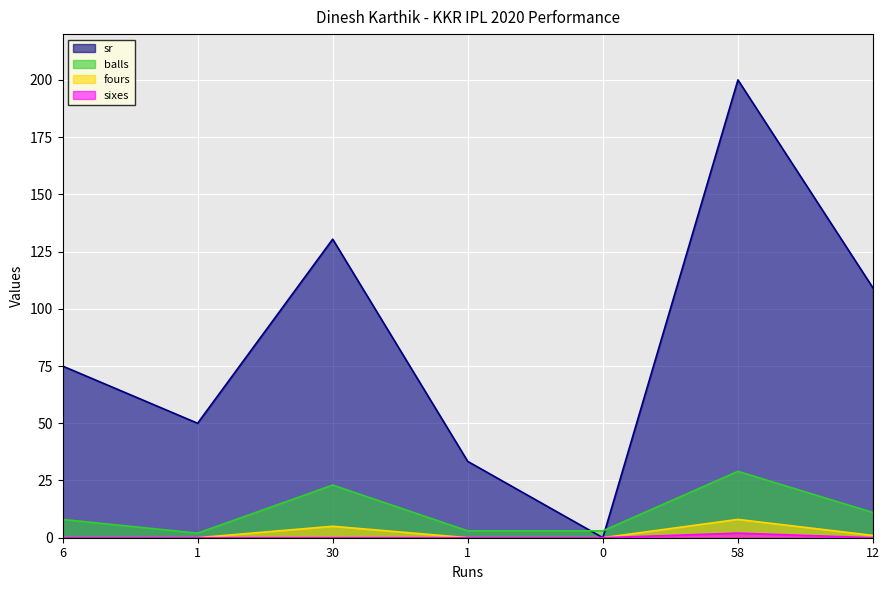

Which series changed the most between 0 and 58?

sr